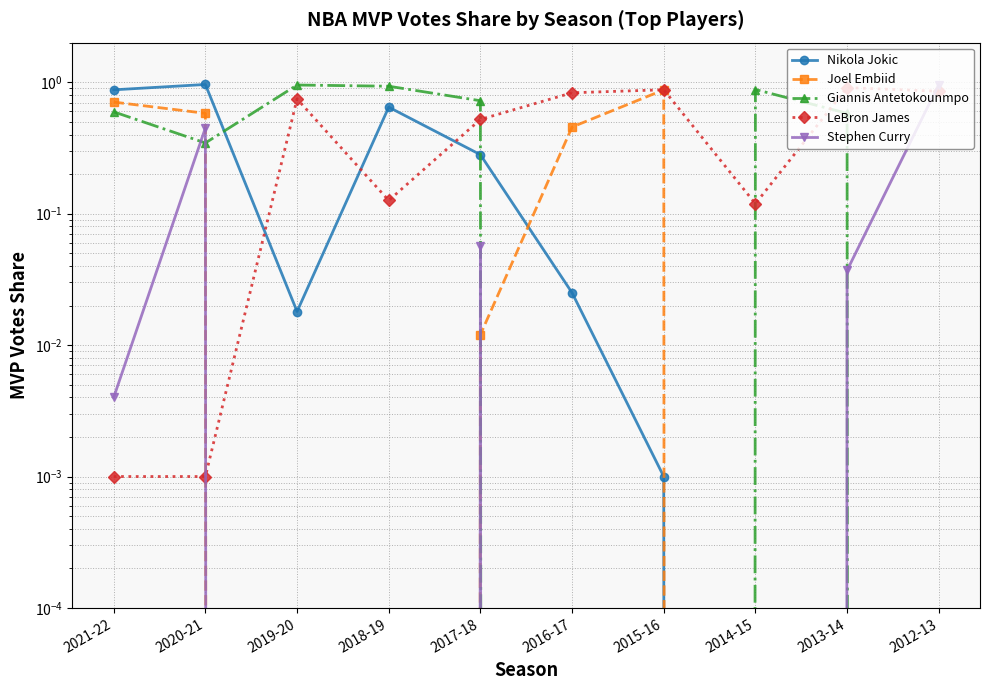

Which label corresponds to the smallest value in the chart?

2014-15